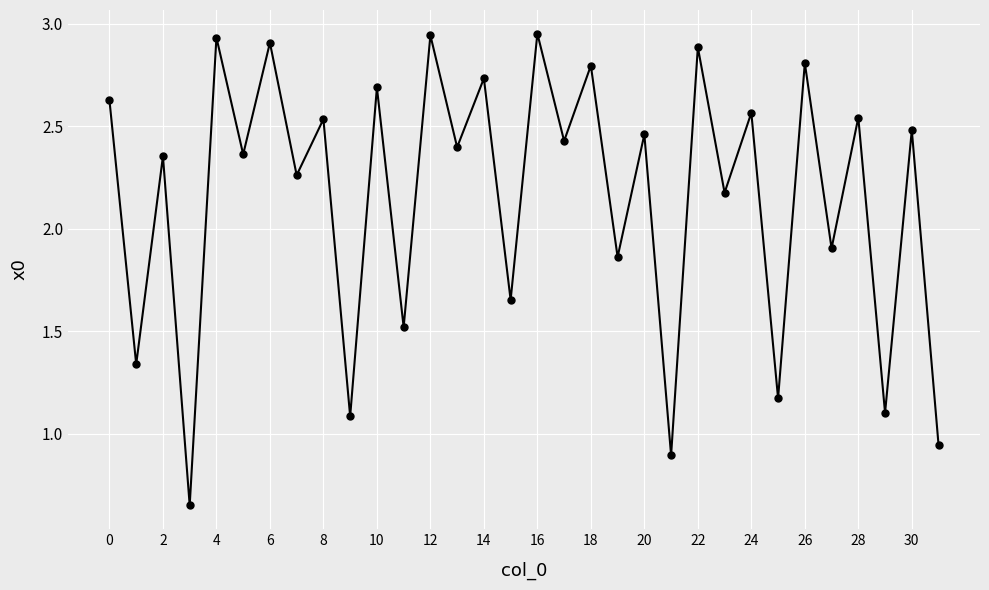

What is the sum of all values?

68.9